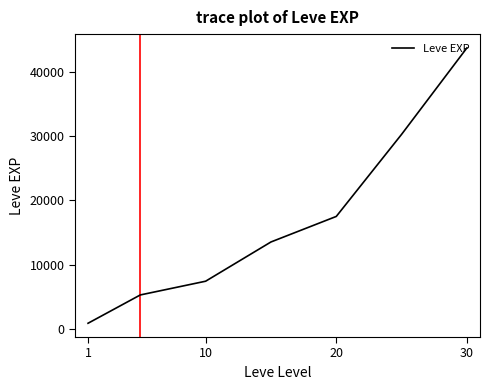

Reading left to right, what are all the values shown in this chart?

853.3	5261.7	7400.0	13510.0	17486.7	30270.0	43730.0